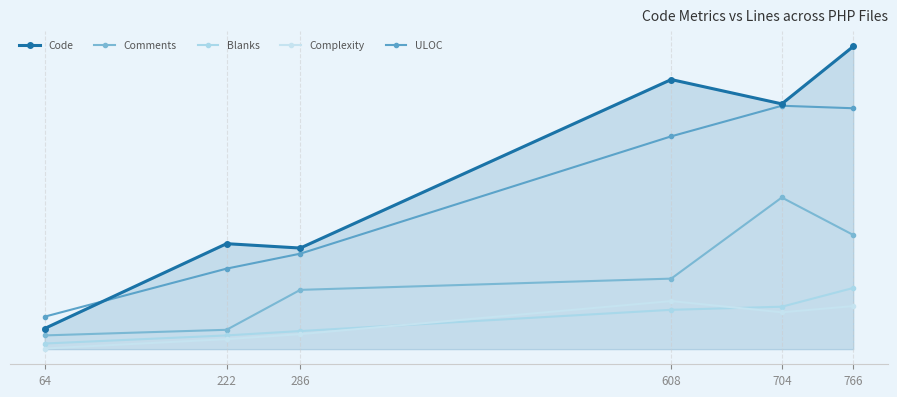

What is the value of the Code point at the 5th from the left?

393